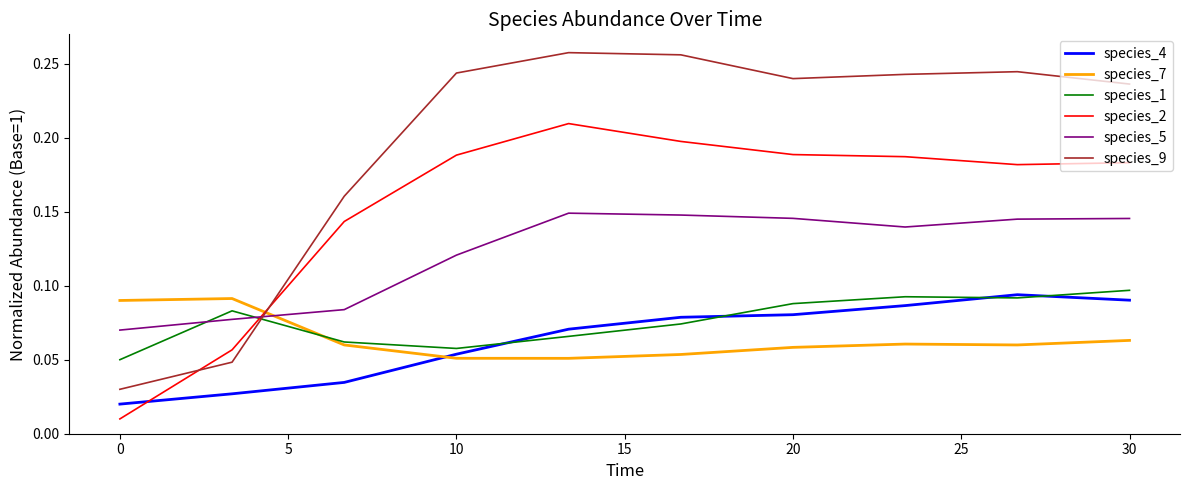

True or false: species_2 and species_4 intersect in this chart.

True